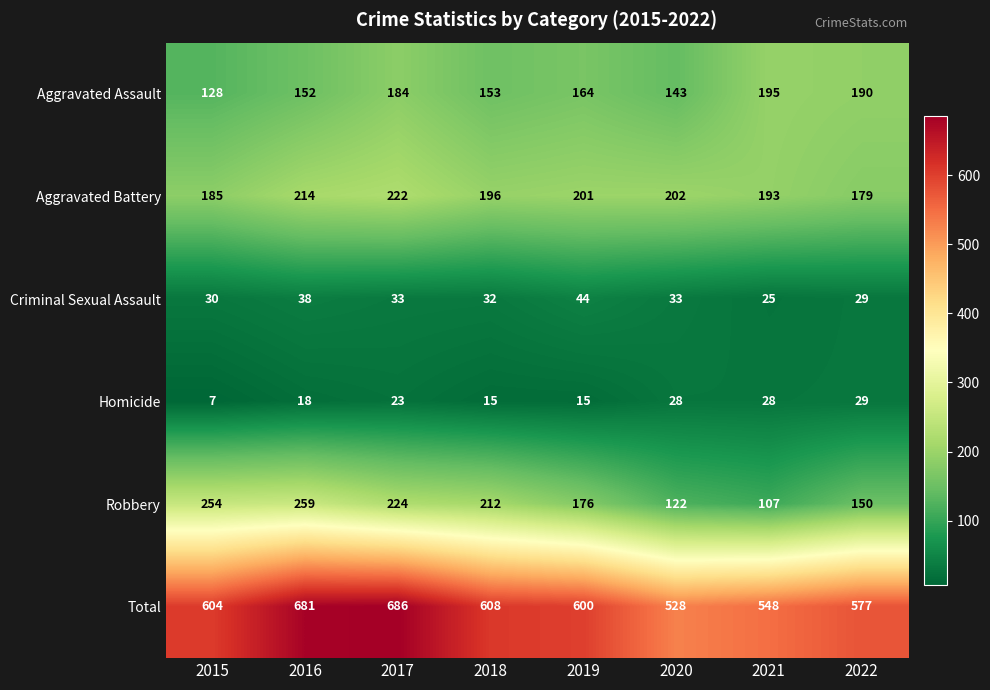

What is the spread (max minus min) of values at 2022?

548